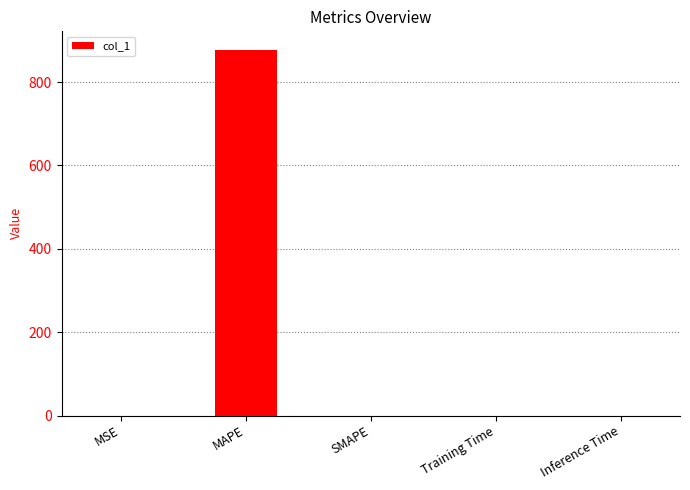

What is the greatest value displayed?

878.1